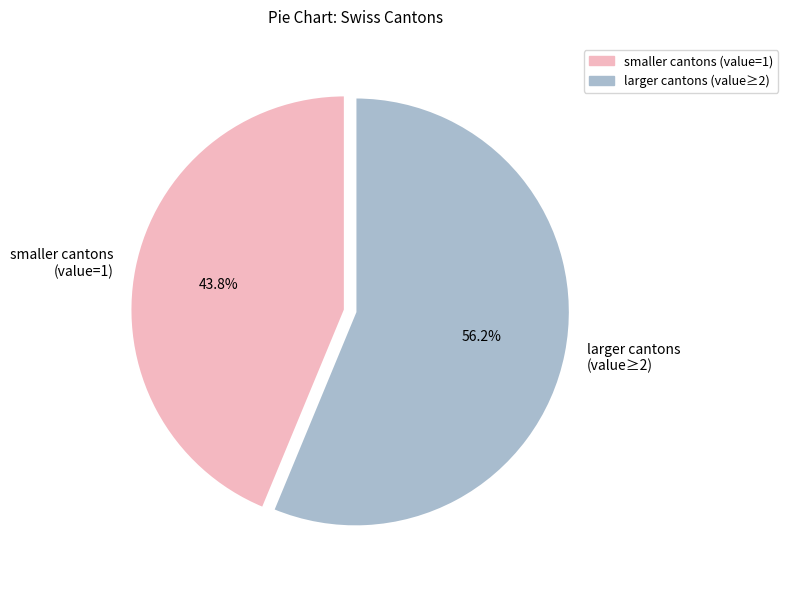

Is there any slice that represents more than half of the pie?

Yes